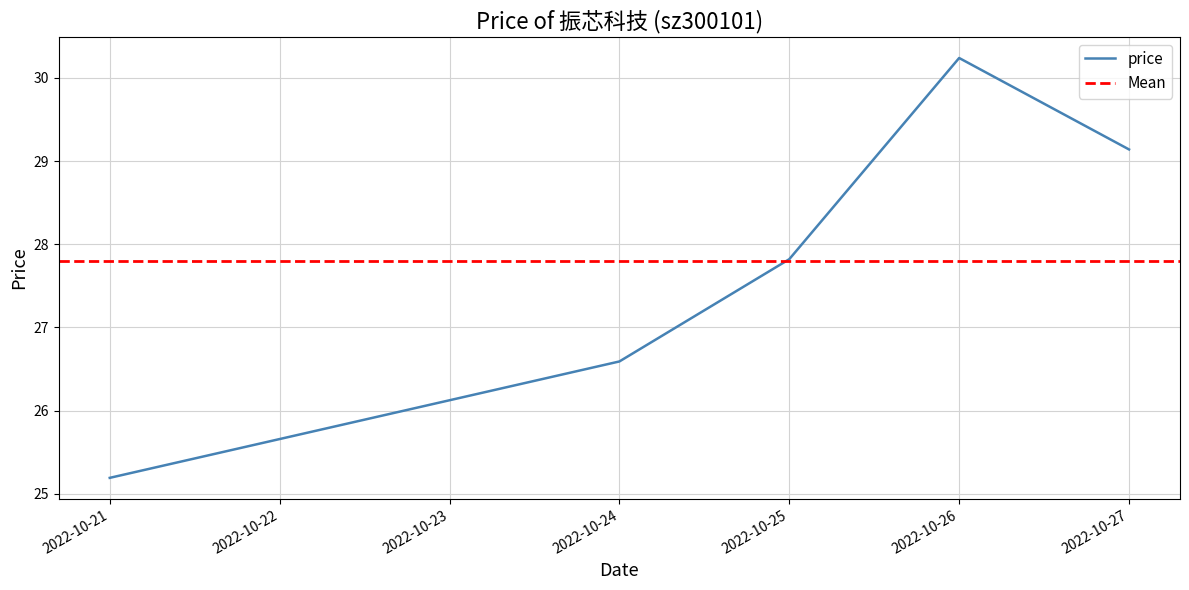

What is the difference between the maximum and minimum values?

5.0